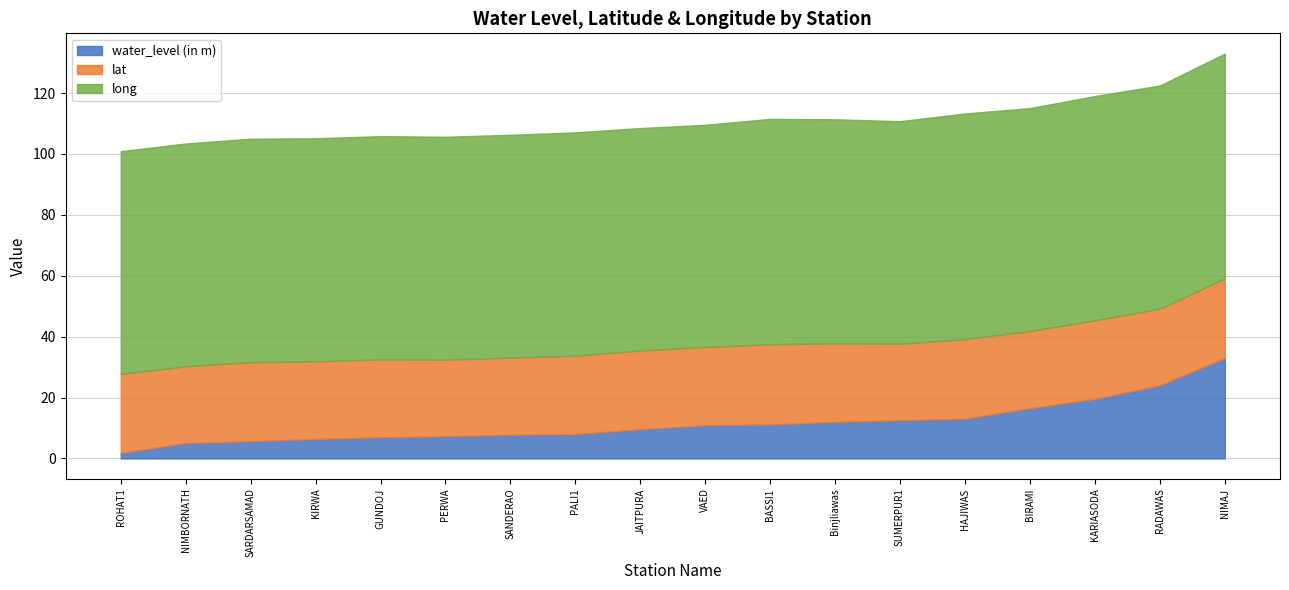

The value of water_level (in m) at SUMERPUR1 is 12.6. True or false?

True